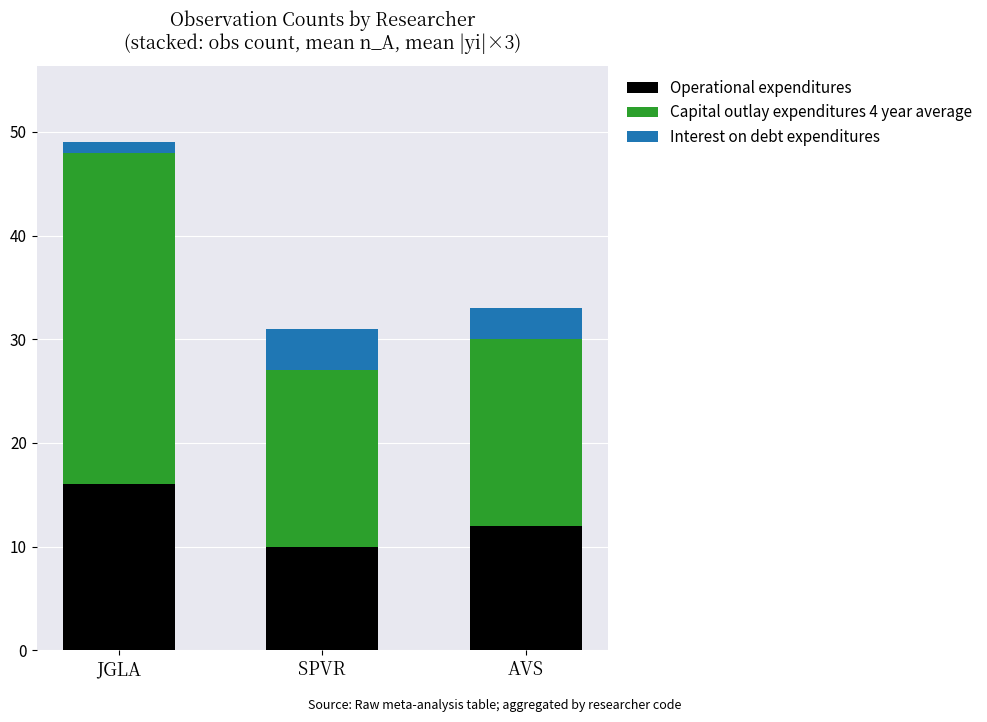

What is the average value of the Operational expenditures series?

13